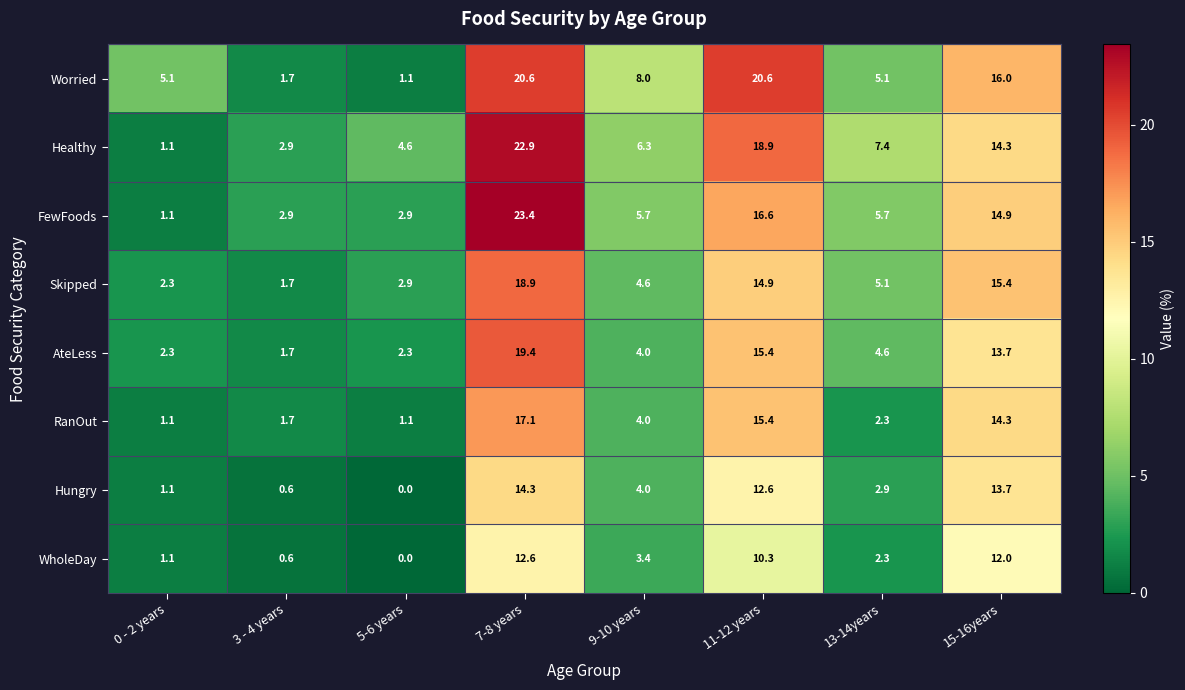

What is the approximate value of Skipped at 0 - 2 years?

2.3